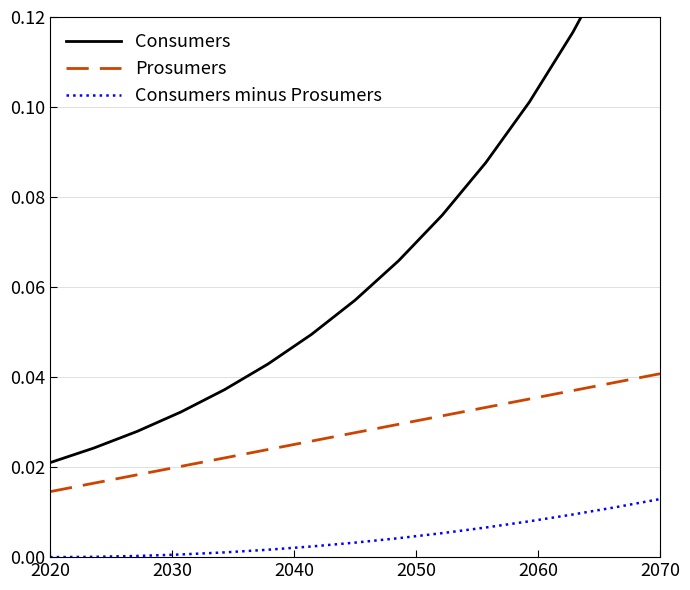

True or false: Consumers minus Prosumers and Prosumers intersect in this chart.

False